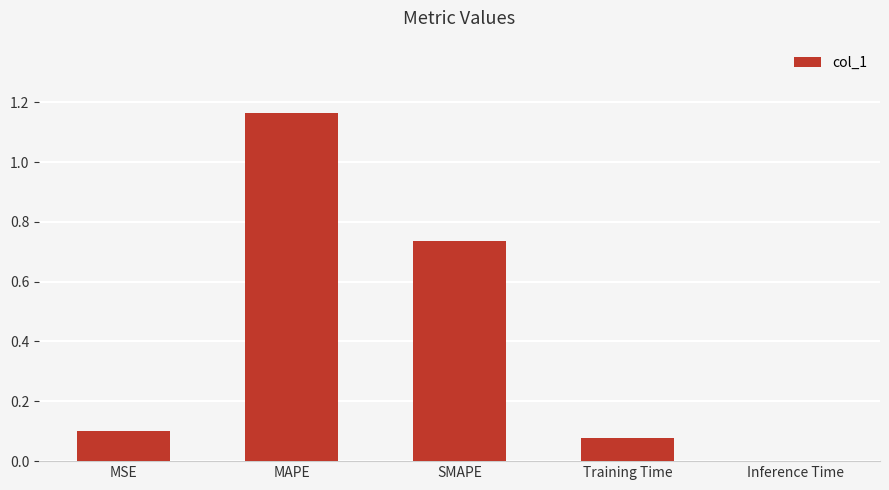

True or false: the data shows 0.0 at Inference Time.

True